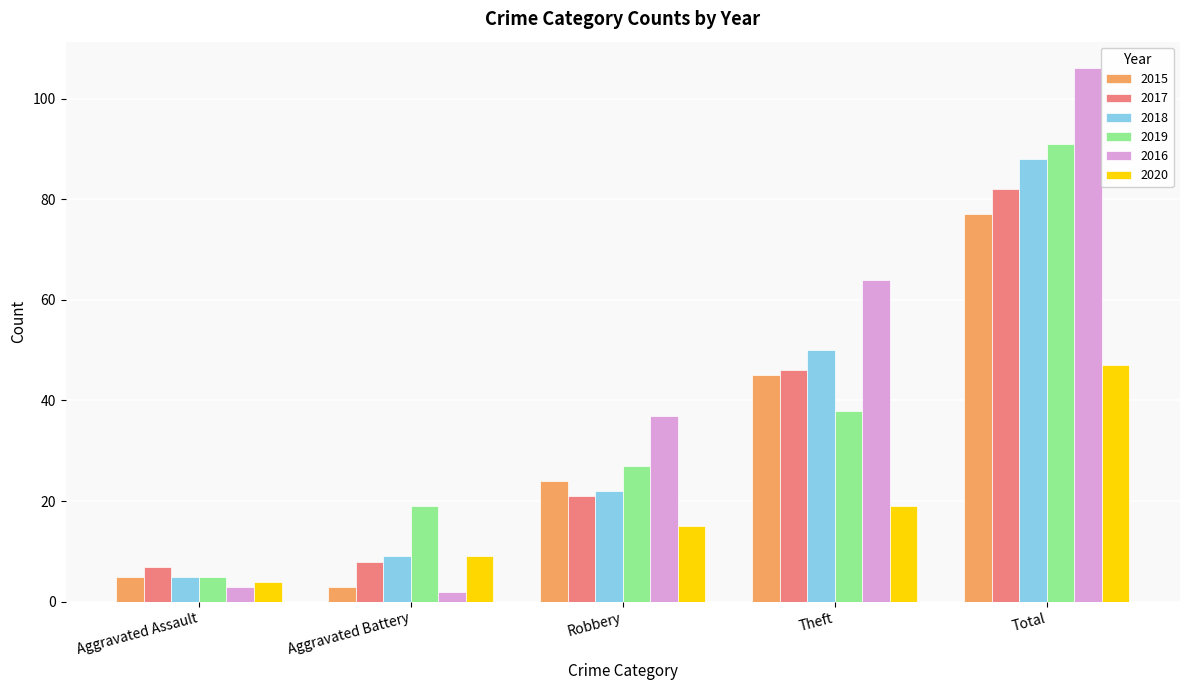

What is the minimum value shown in the chart?

2